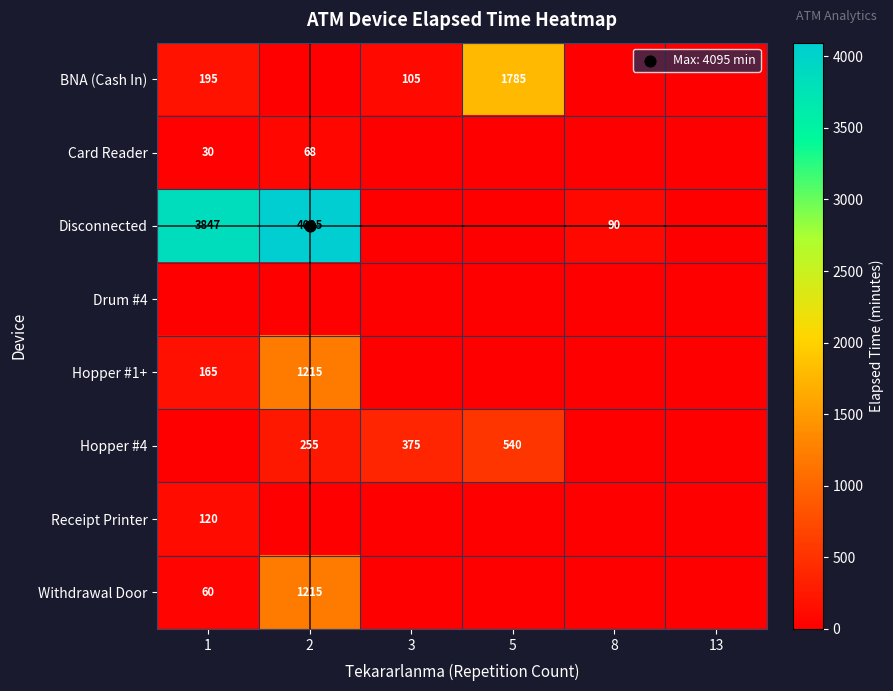

Which label corresponds to the largest value in the chart?

2